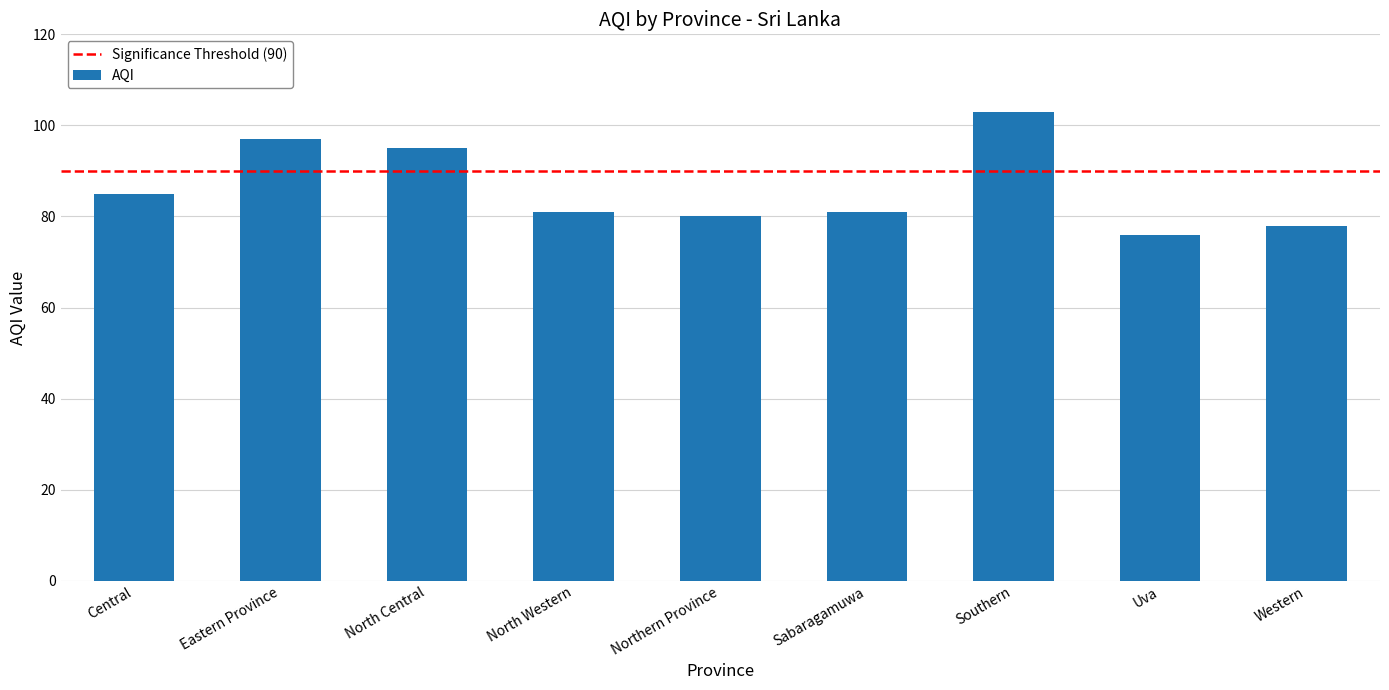

What is the sum of all values?

776